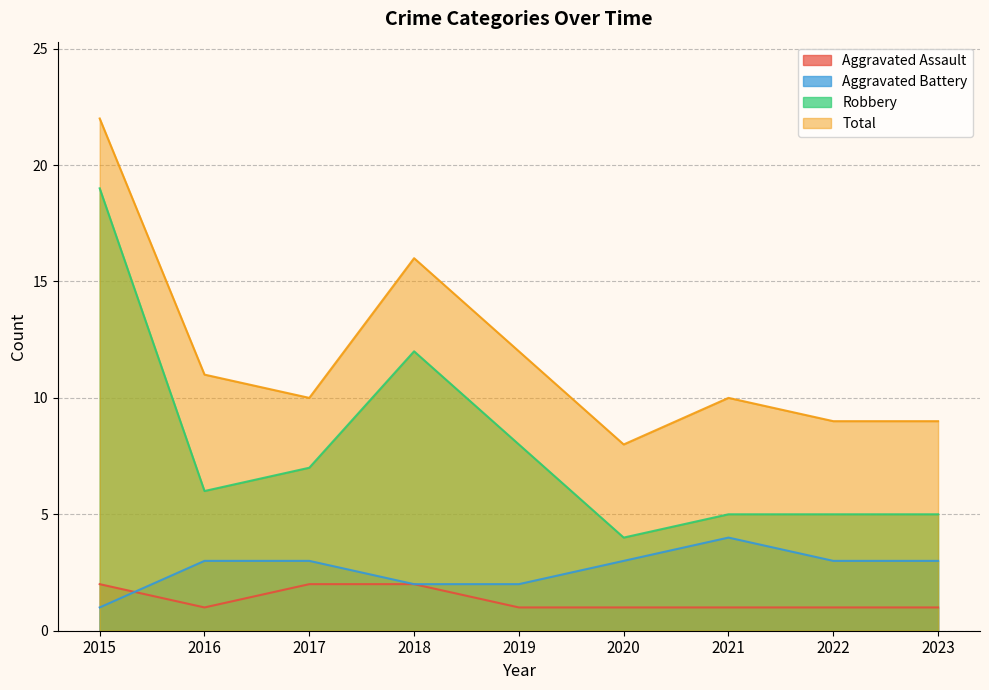

At which category is the sum across all series the highest?

2015